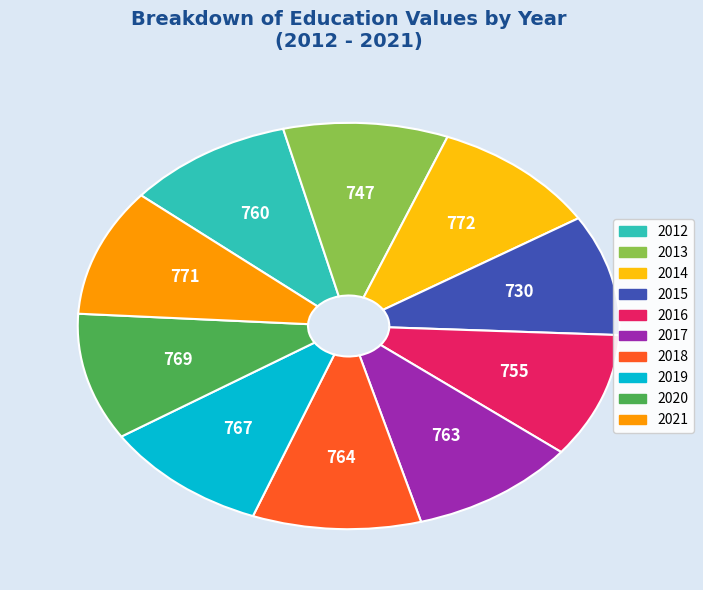

Approximately how many times larger is the value at 2013 compared to 2017?

1.0